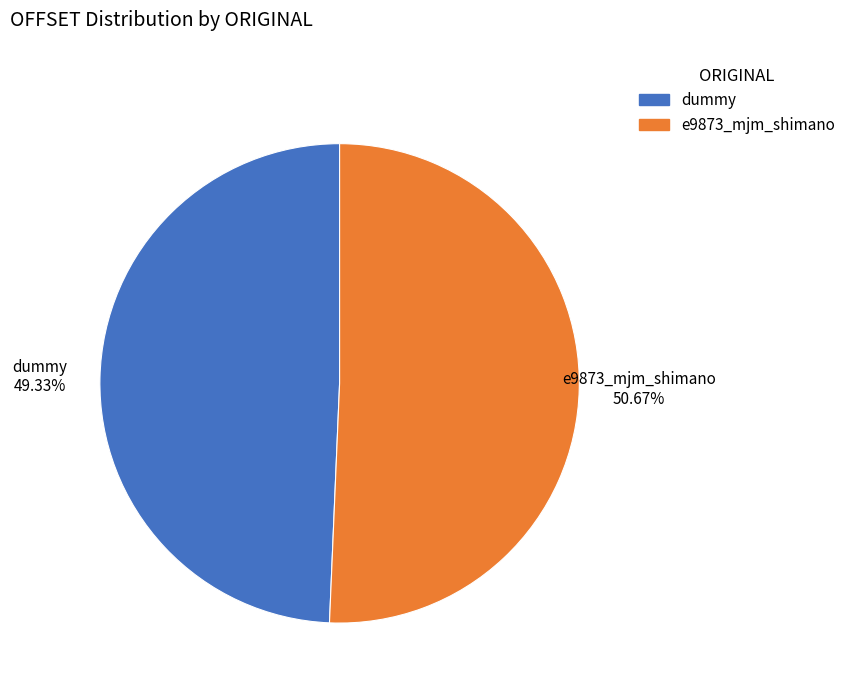

What is the largest slice in the pie chart?

e9873_mjm_shimano